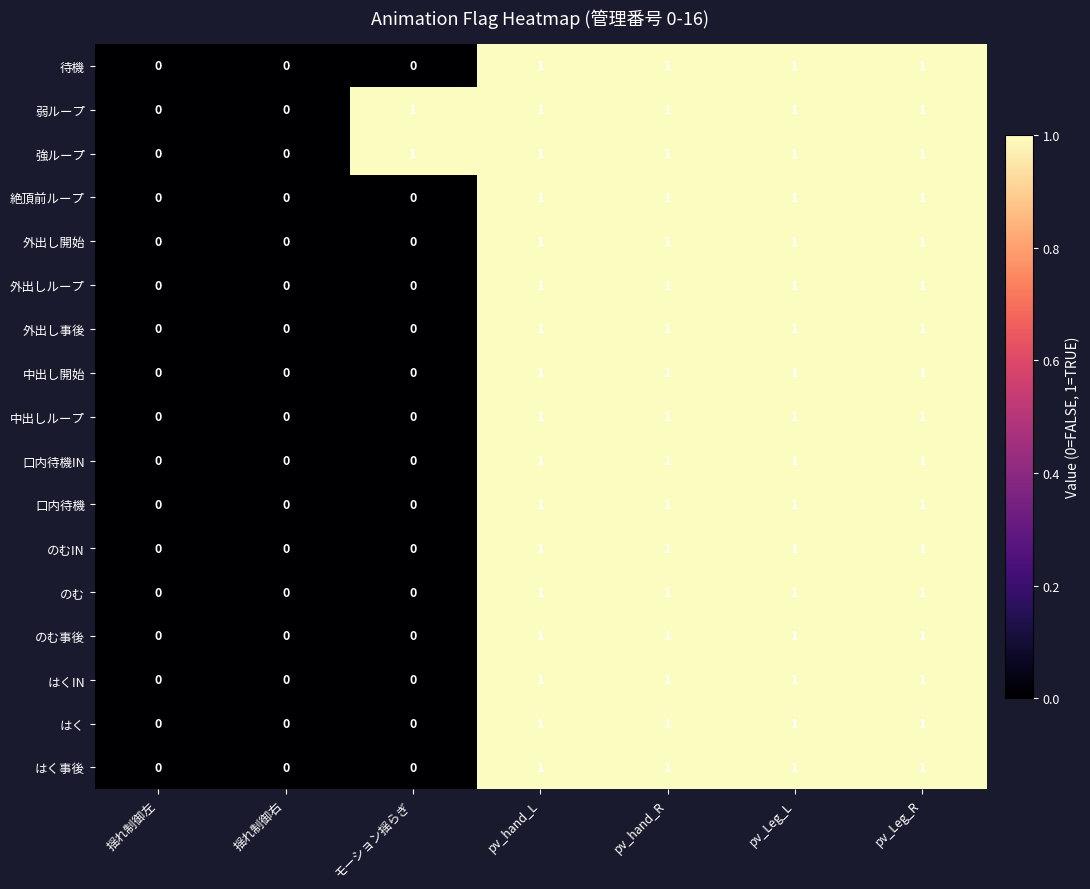

Count the 口内待機 values in the range 0 to 1.

7